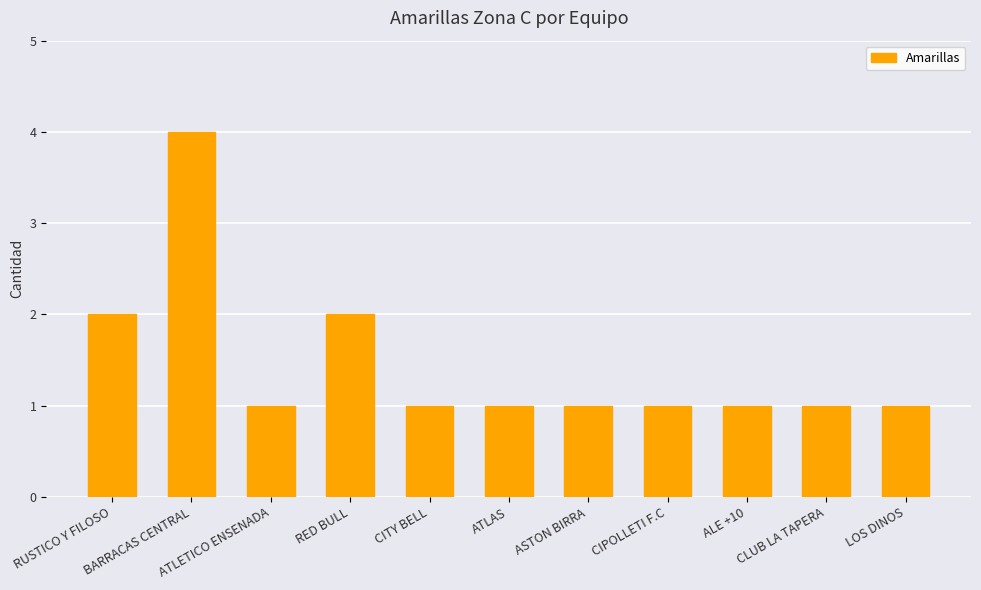

How many data points does each series have?

11